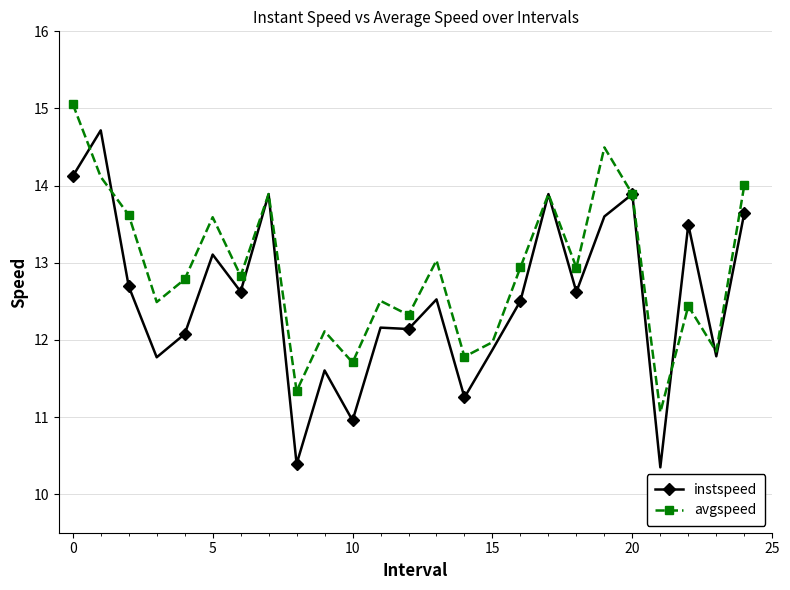

How many categories are shown in the chart?

25